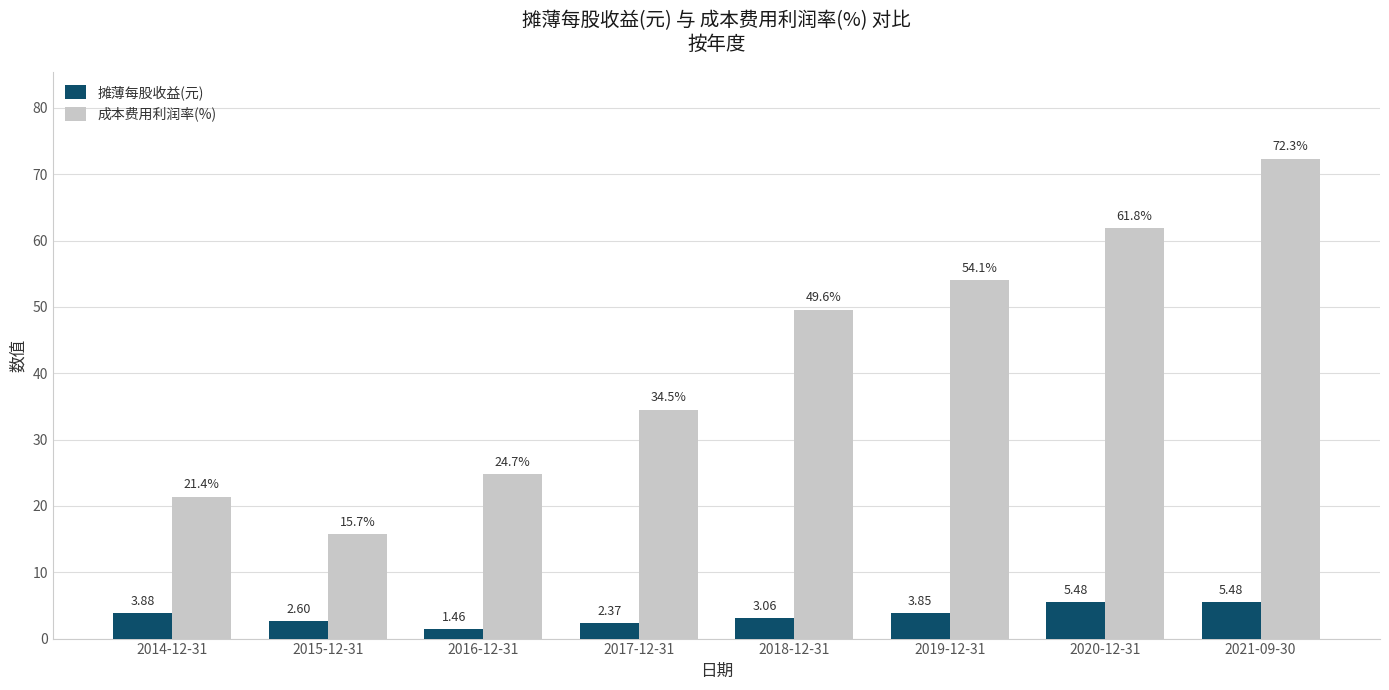

The value of 摊薄每股收益(元) at 2020-12-31 is 8.5. True or false?

False